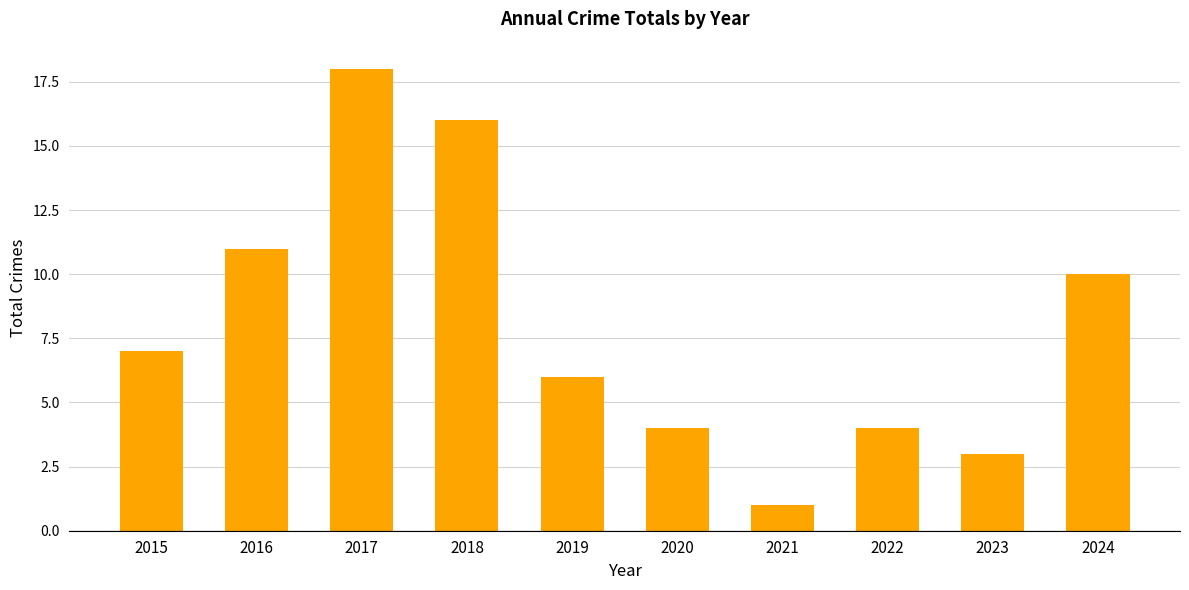

Which has a higher value, 2018 or 2023?

2018